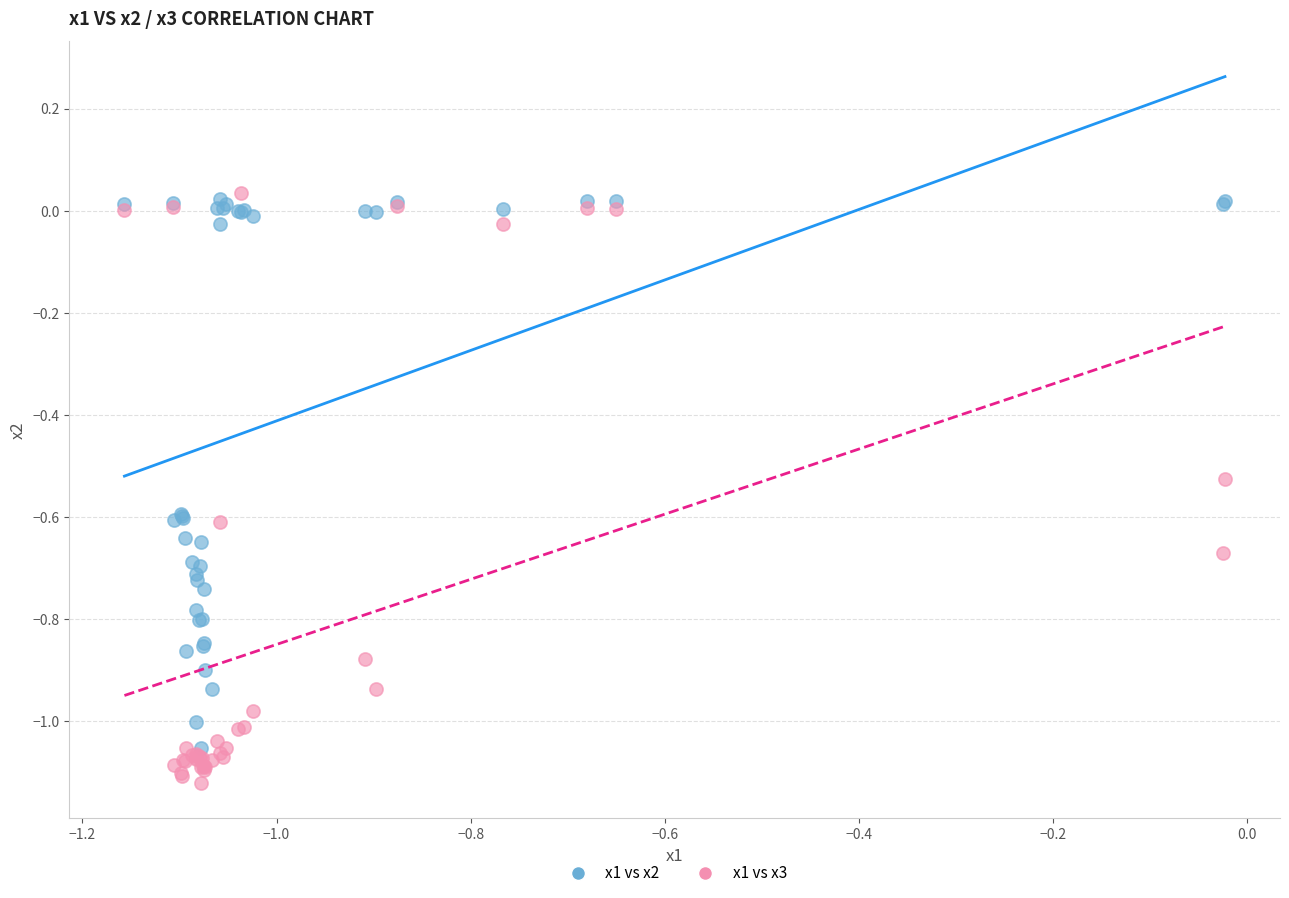

Which series contains the highest Y value?

x1 vs x3